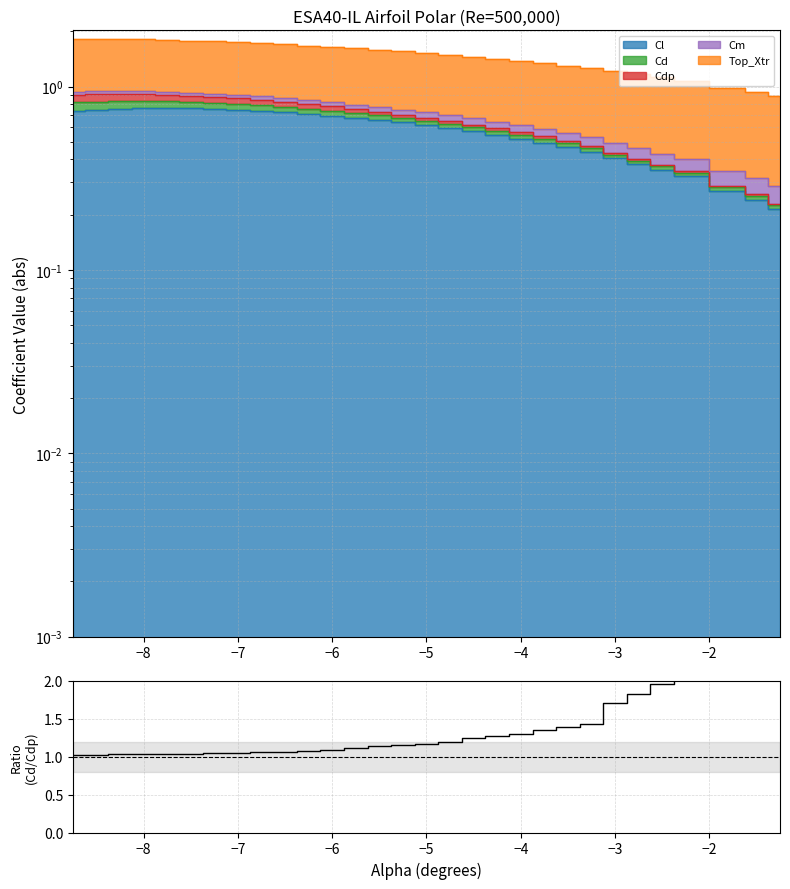

What is the sum of all values?

41.7